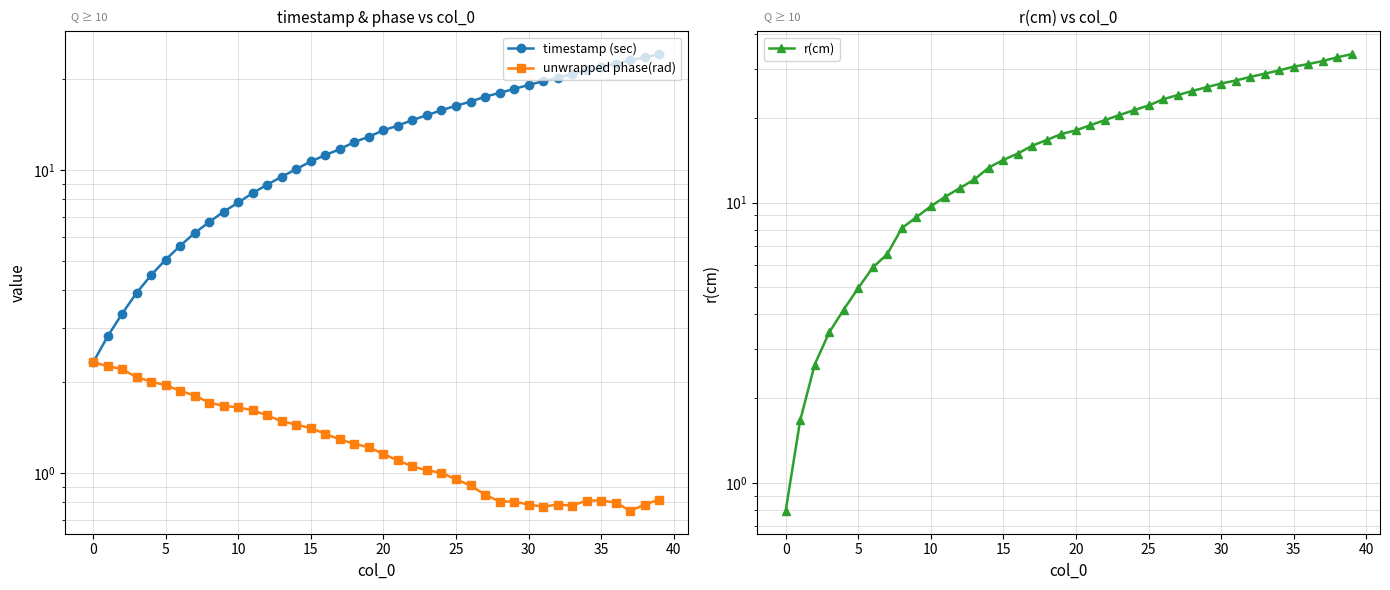

What is the sum of all r(cm) values?

703.0